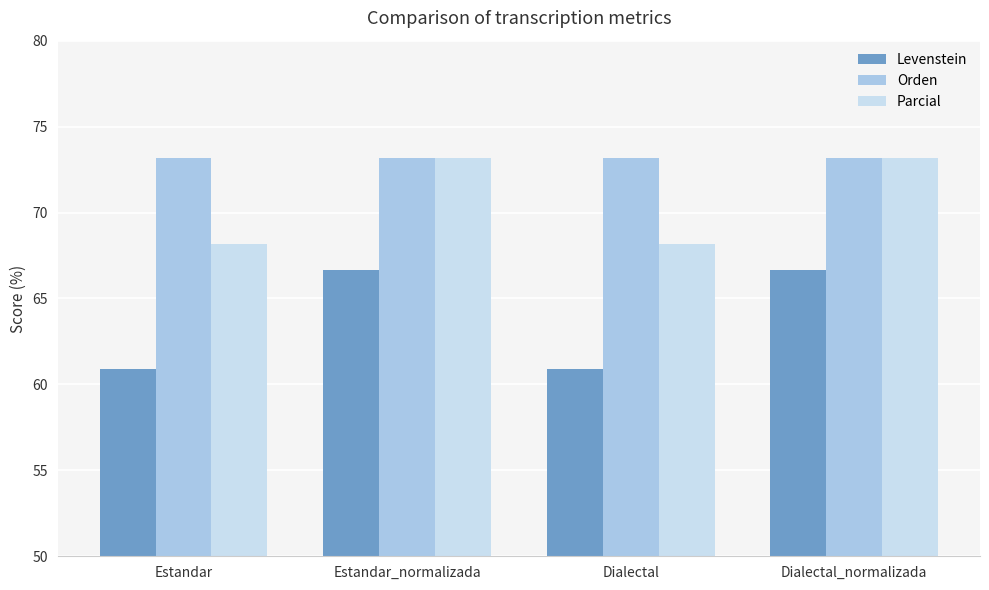

What is the minimum value shown in the chart?

60.9